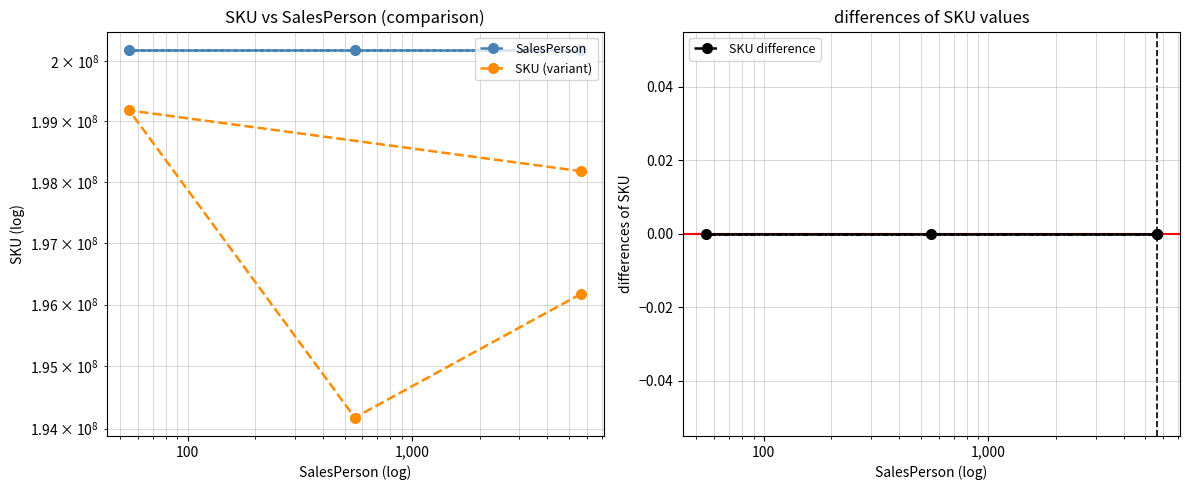

How many distinct data groups are displayed?

3